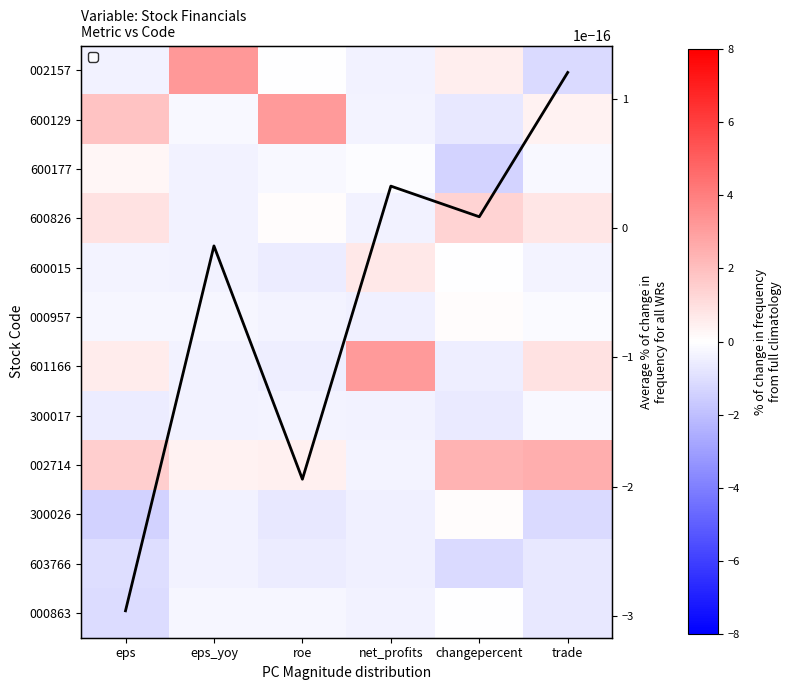

At roe, list the series in order from largest to smallest.

600129, 002714, 600826, 002157, 600177, 000863, 300017, 000957, 601166, 600015, 603766, 300026